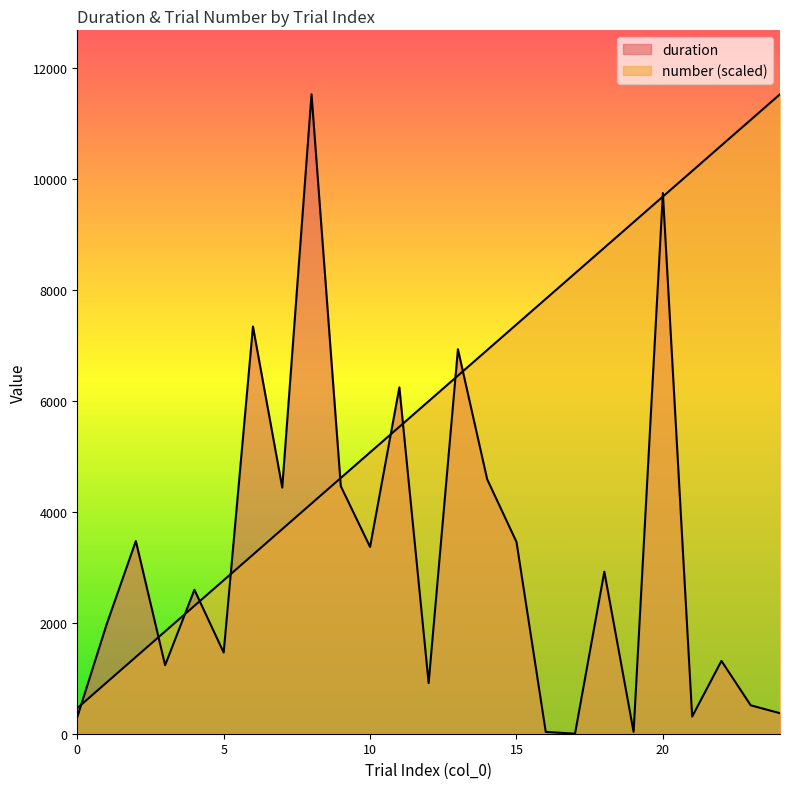

Is the value of duration at 21 greater than the value of number at 2?

No